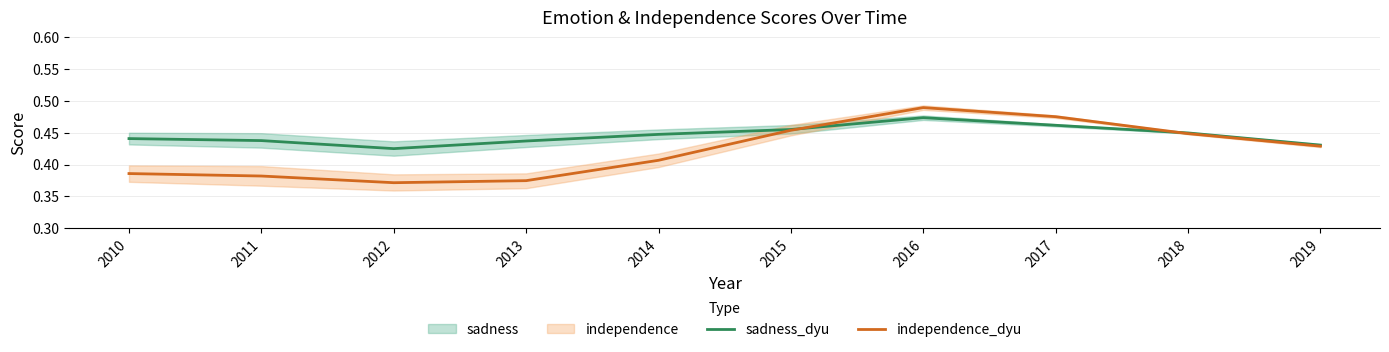

How many lines are shown in the chart?

2